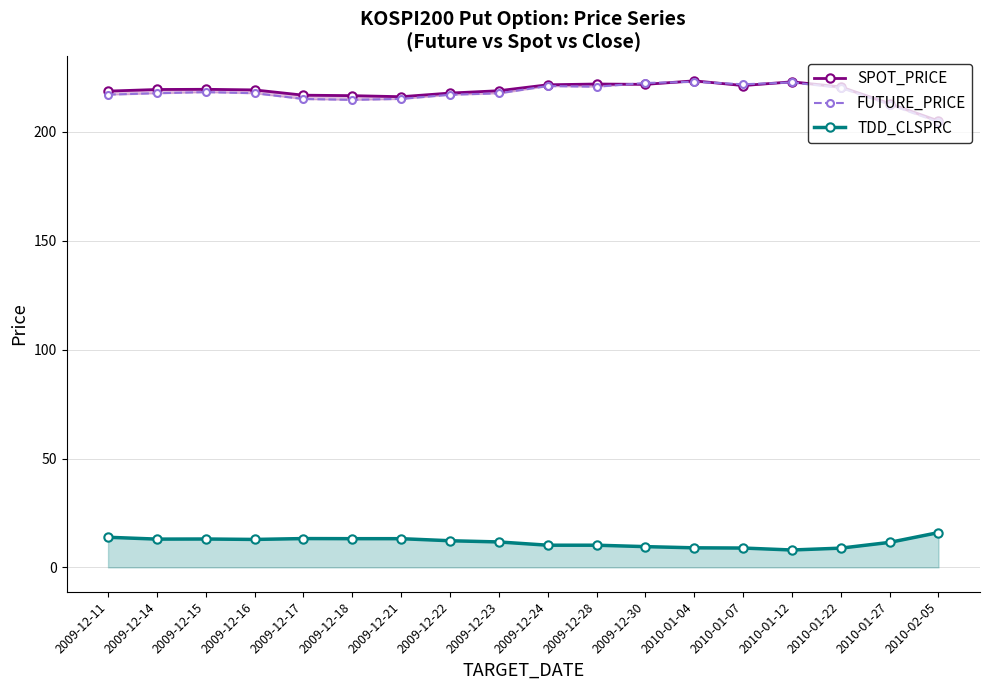

What is the label of the 14th point from the right?

2009-12-17